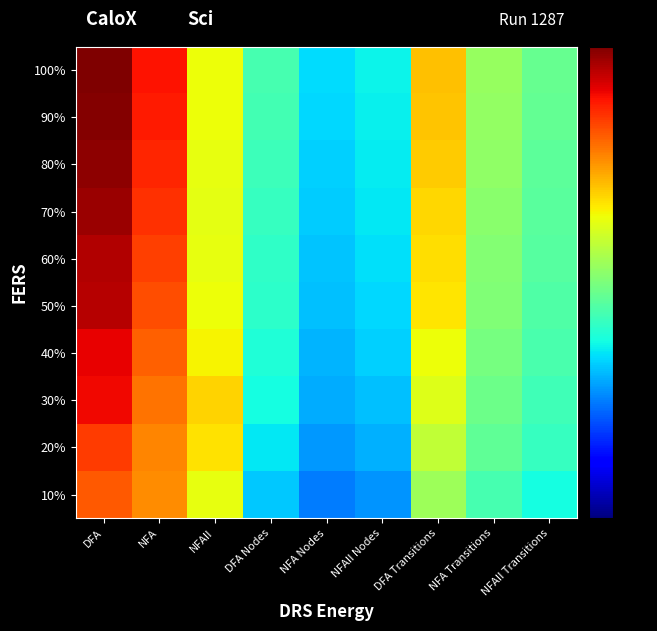

Reading left to right, extract all data points from this chart.

10%: DFA=279455469	NFA=70557993	NFAII=3528410	DFA Nodes=2184	NFA Nodes=354	NFAII Nodes=631	DFA Transitions=418538	NFA Transitions=30919	NFAII Transitions=8284
20%: DFA=583340262	NFA=89712562	NFAII=9014479	DFA Nodes=4636	NFA Nodes=722	NFAII Nodes=1260	DFA Transitions=1132230	NFA Transitions=66268	NFAII Transitions=19410
30%: DFA=2029144276	NFA=141696801	NFAII=12207008	DFA Nodes=7897	NFA Nodes=1084	NFAII Nodes=1889	DFA Transitions=2627650	NFA Transitions=102735	NFAII Transitions=26591
40%: DFA=2470215628	NFA=229262000	NFAII=5202417	DFA Nodes=10421	NFA Nodes=1416	NFAII Nodes=2518	DFA Transitions=3979158	NFA Transitions=135539	NFAII Transitions=34496
50%: DFA=6745691242	NFA=367557058	NFAII=4018575	DFA Nodes=14914	NFA Nodes=1762	NFAII Nodes=3147	DFA Transitions=7752404	NFA Transitions=168534	NFAII Transitions=42477
60%: DFA=8119138690	NFA=514993866	NFAII=3385533	DFA Nodes=17144	NFA Nodes=2065	NFAII Nodes=3776	DFA Transitions=9343440	NFA Transitions=198835	NFAII Transitions=49838
70%: DFA=12044334899	NFA=729108167	NFAII=3036144	DFA Nodes=20474	NFA Nodes=2410	NFAII Nodes=4405	DFA Transitions=11791032	NFA Transitions=230210	NFAII Transitions=56810
80%: DFA=16128188888	NFA=1003633767	NFAII=3559627	DFA Nodes=24795	NFA Nodes=2738	NFAII Nodes=5034	DFA Transitions=15478848	NFA Transitions=265469	NFAII Transitions=64536
90%: DFA=19414754306	NFA=1274345803	NFAII=3939933	DFA Nodes=28182	NFA Nodes=3068	NFAII Nodes=5663	DFA Transitions=18366741	NFA Transitions=302115	NFAII Transitions=72378
100%: DFA=22628621273	NFA=1560463679	NFAII=4096618	DFA Nodes=31099	NFA Nodes=3369	NFAII Nodes=6285	DFA Transitions=20314153	NFA Transitions=329543	NFAII Transitions=79081